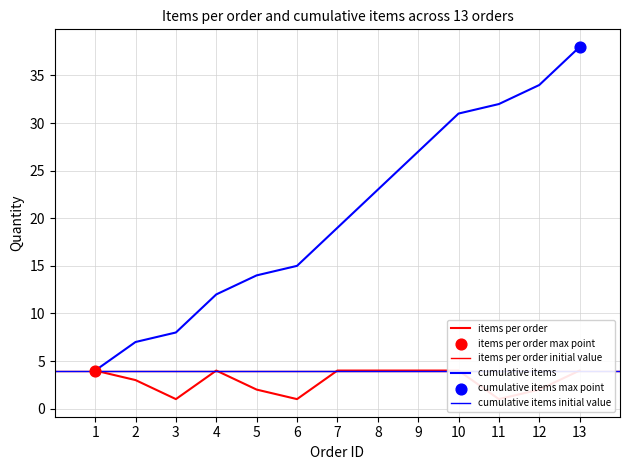

Which series reaches the minimum Y coordinate?

items per order